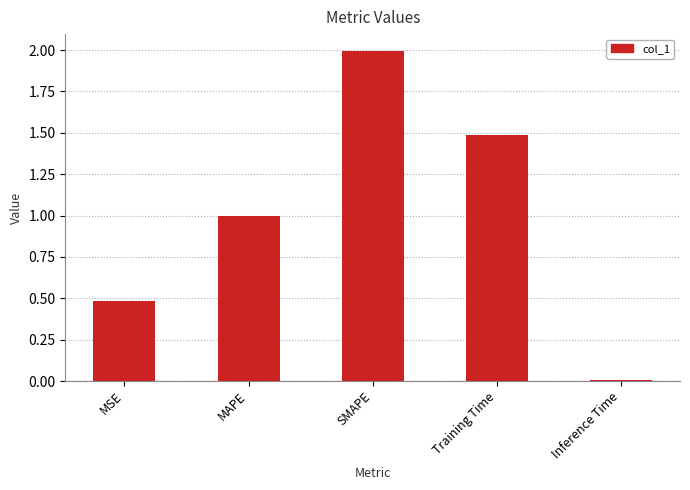

What is the sum of the values at SMAPE and MAPE?

3.0